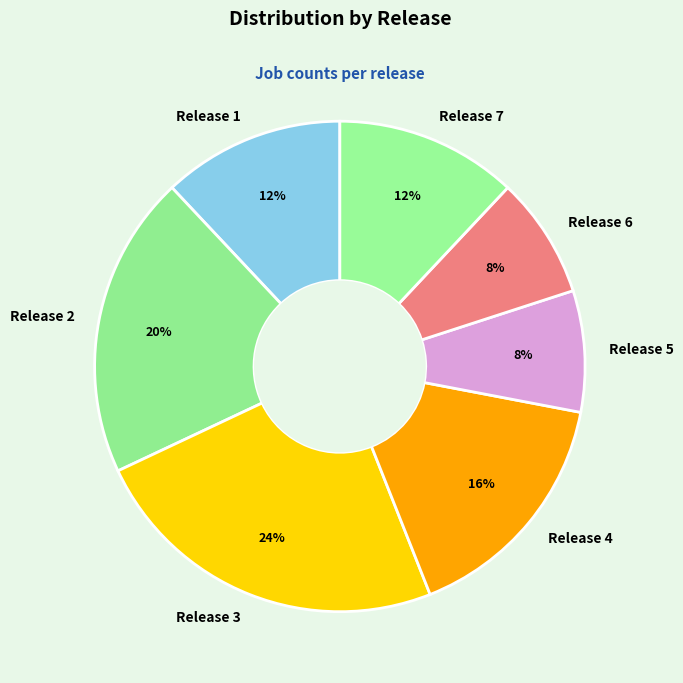

The Release 6 slice represents 8% of the pie. True or false?

True